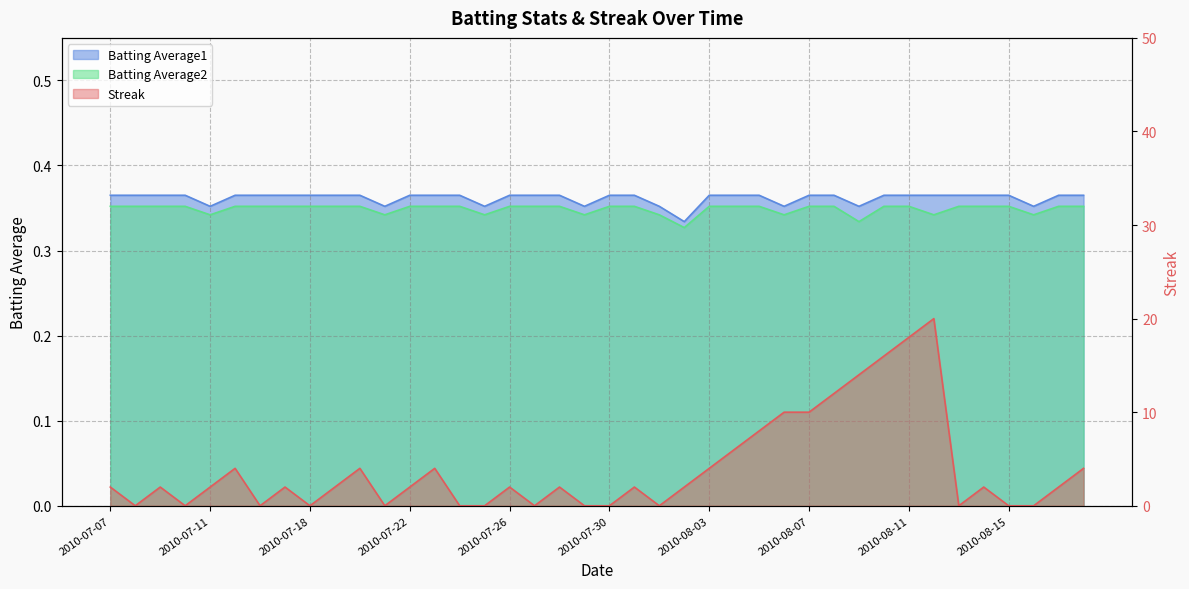

Reading right to left, transcribe all the data shown in this chart.

Streak: 2010-08-18=4.0	2010-08-17=2.0	2010-08-16=0.0	2010-08-15=0.0	2010-08-14=2.0	2010-08-13=0.0	2010-08-12=20.0	2010-08-11=18.0	2010-08-10=16.0	2010-08-09=14.0	2010-08-08=12.0	2010-08-07=10.0	2010-08-06=10.0	2010-08-05=8.0	2010-08-04=6.0	2010-08-03=4.0	2010-08-02=2.0	2010-08-01=0.0	2010-07-31=2.0	2010-07-30=0.0	2010-07-29=0.0	2010-07-28=2.0	2010-07-27=0.0	2010-07-26=2.0	2010-07-25=0.0	2010-07-24=0.0	2010-07-23=4.0	2010-07-22=2.0	2010-07-21=0.0	2010-07-20=4.0	2010-07-19=2.0	2010-07-18=0.0	2010-07-17=2.0	2010-07-16=0.0	2010-07-15=4.0	2010-07-11=2.0	2010-07-10=0.0	2010-07-09=2.0	2010-07-08=0.0	2010-07-07=2.0
Batting Average1: 2010-08-18=0.4	2010-08-17=0.4	2010-08-16=0.4	2010-08-15=0.4	2010-08-14=0.4	2010-08-13=0.4	2010-08-12=0.4	2010-08-11=0.4	2010-08-10=0.4	2010-08-09=0.4	2010-08-08=0.4	2010-08-07=0.4	2010-08-06=0.4	2010-08-05=0.4	2010-08-04=0.4	2010-08-03=0.4	2010-08-02=0.3	2010-08-01=0.4	2010-07-31=0.4	2010-07-30=0.4	2010-07-29=0.4	2010-07-28=0.4	2010-07-27=0.4	2010-07-26=0.4	2010-07-25=0.4	2010-07-24=0.4	2010-07-23=0.4	2010-07-22=0.4	2010-07-21=0.4	2010-07-20=0.4	2010-07-19=0.4	2010-07-18=0.4	2010-07-17=0.4	2010-07-16=0.4	2010-07-15=0.4	2010-07-11=0.4	2010-07-10=0.4	2010-07-09=0.4	2010-07-08=0.4	2010-07-07=0.4
Batting Average2: 2010-08-18=0.4	2010-08-17=0.4	2010-08-16=0.3	2010-08-15=0.4	2010-08-14=0.4	2010-08-13=0.4	2010-08-12=0.3	2010-08-11=0.4	2010-08-10=0.4	2010-08-09=0.3	2010-08-08=0.4	2010-08-07=0.4	2010-08-06=0.3	2010-08-05=0.4	2010-08-04=0.4	2010-08-03=0.4	2010-08-02=0.3	2010-08-01=0.3	2010-07-31=0.4	2010-07-30=0.4	2010-07-29=0.3	2010-07-28=0.4	2010-07-27=0.4	2010-07-26=0.4	2010-07-25=0.3	2010-07-24=0.4	2010-07-23=0.4	2010-07-22=0.4	2010-07-21=0.3	2010-07-20=0.4	2010-07-19=0.4	2010-07-18=0.4	2010-07-17=0.4	2010-07-16=0.4	2010-07-15=0.4	2010-07-11=0.3	2010-07-10=0.4	2010-07-09=0.4	2010-07-08=0.4	2010-07-07=0.4